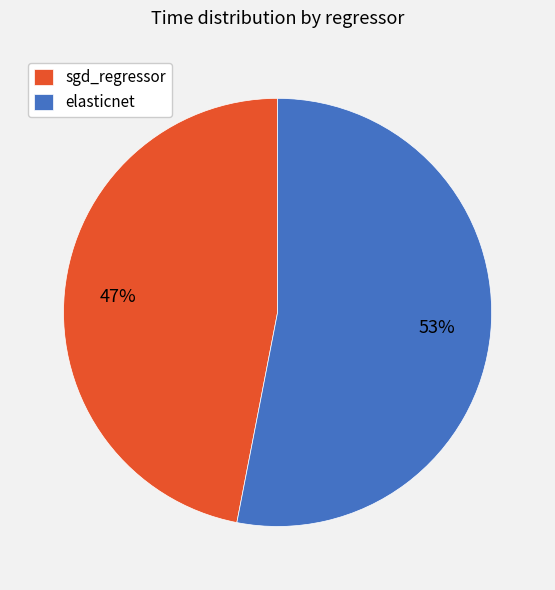

Rank the categories by value from lowest to highest.

sgd_regressor, elasticnet